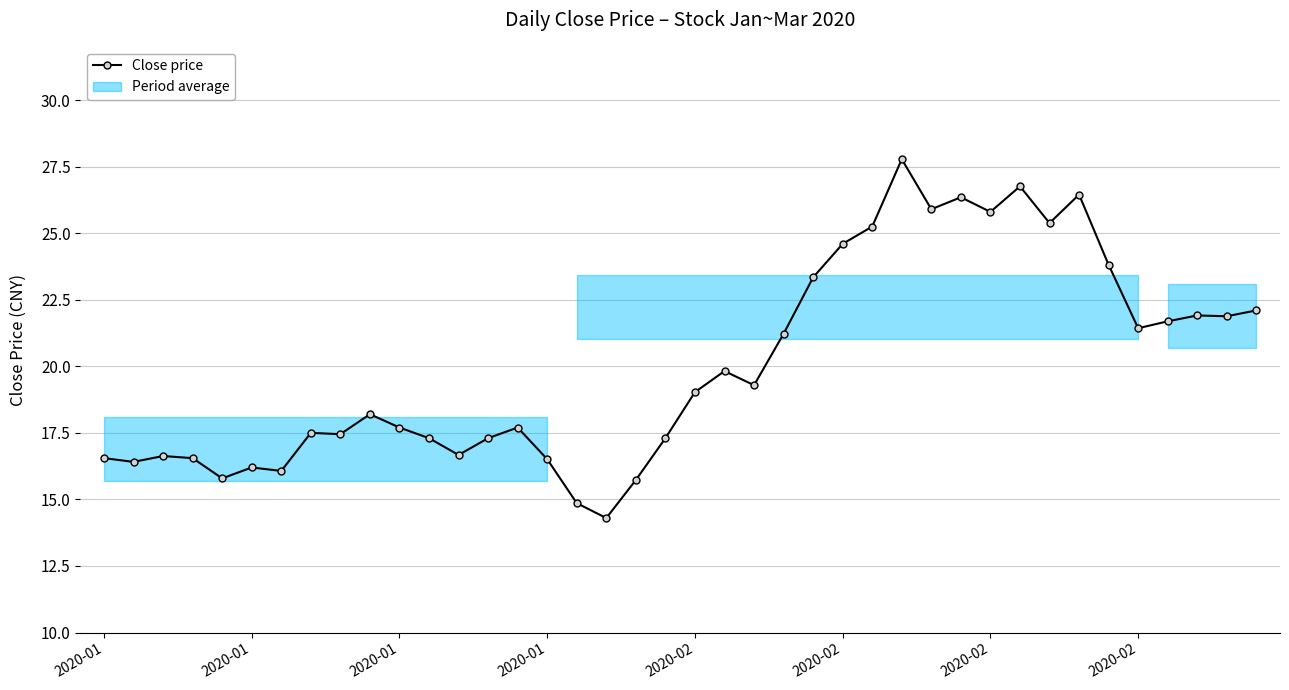

What is the maximum value shown in the chart?

27.8